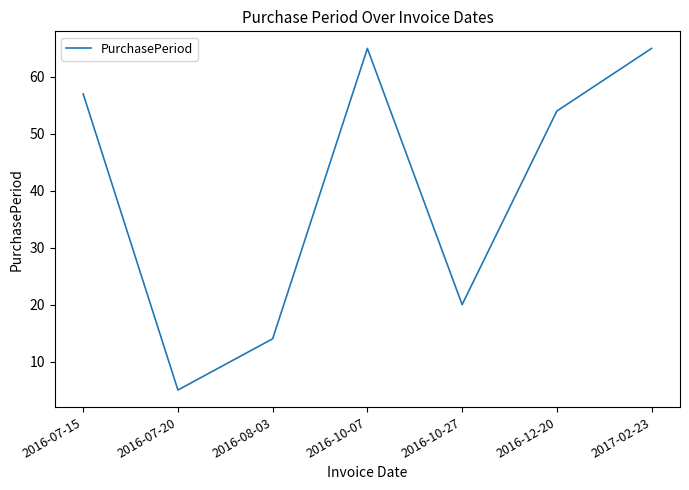

Is this an area chart (filled region under the line)?

No